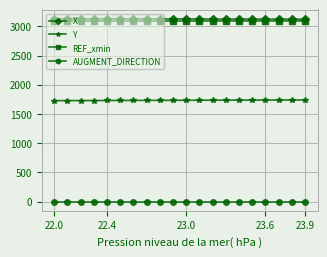

What is the maximum value shown in the chart?

3131.2